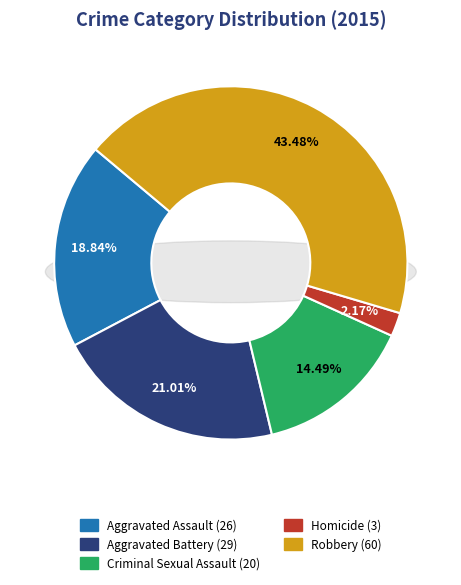

Do Robbery and Aggravated Battery together represent more than half of the pie?

Yes